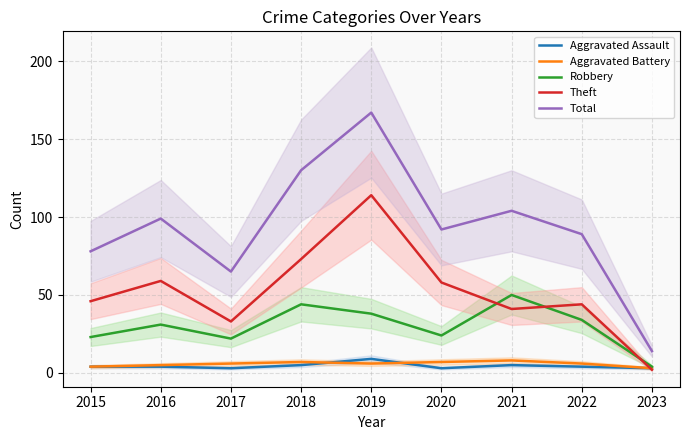

What is the approximate value of Total at 2023, to the nearest 10?

10